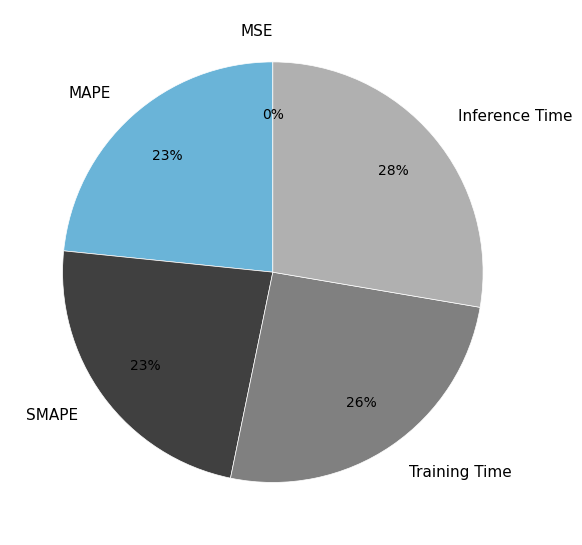

Do Inference Time and MAPE together represent more than half of the pie?

Yes